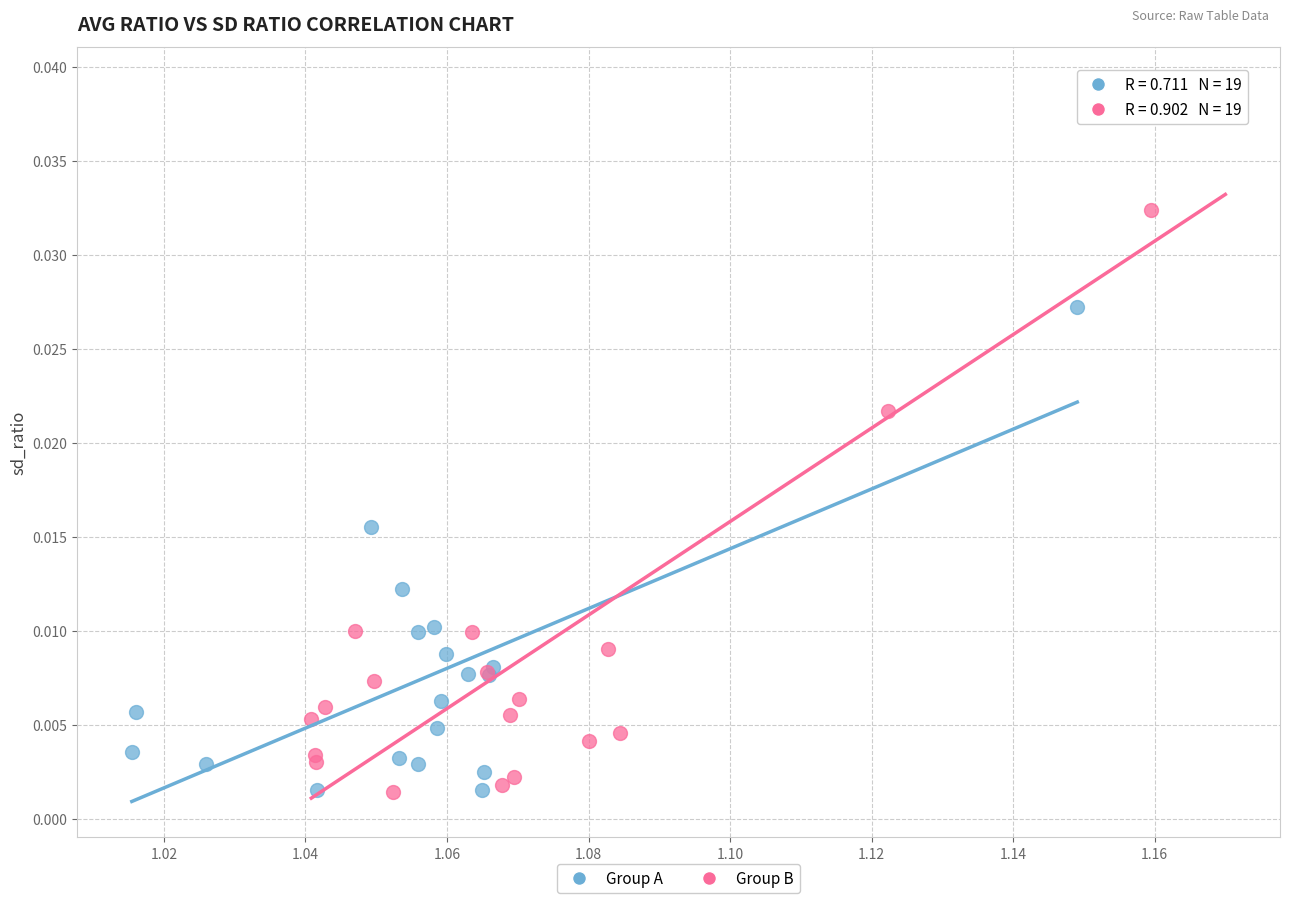

Which series reaches the maximum Y coordinate?

Group B